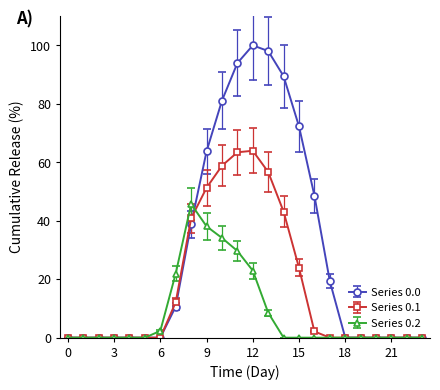

What is the maximum value shown in the chart?

100.0